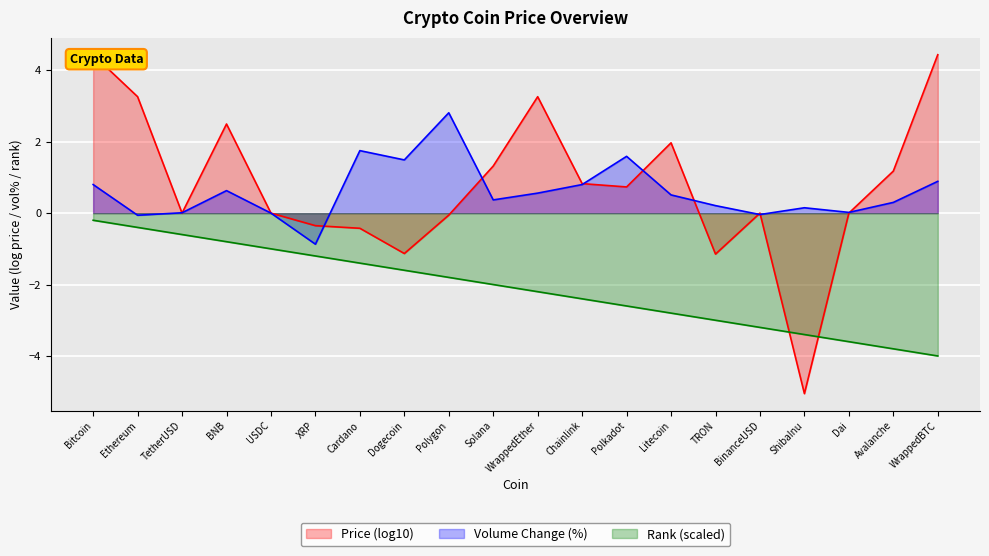

What is the difference between the maximum and minimum values in the Price (log10) series?

9.5